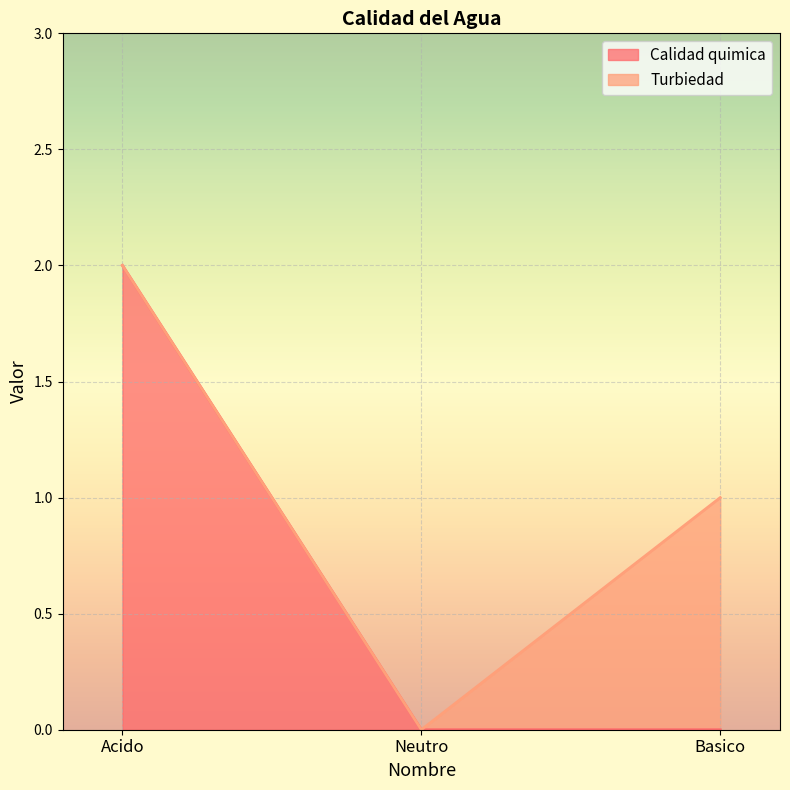

How many lines are shown in the chart?

2